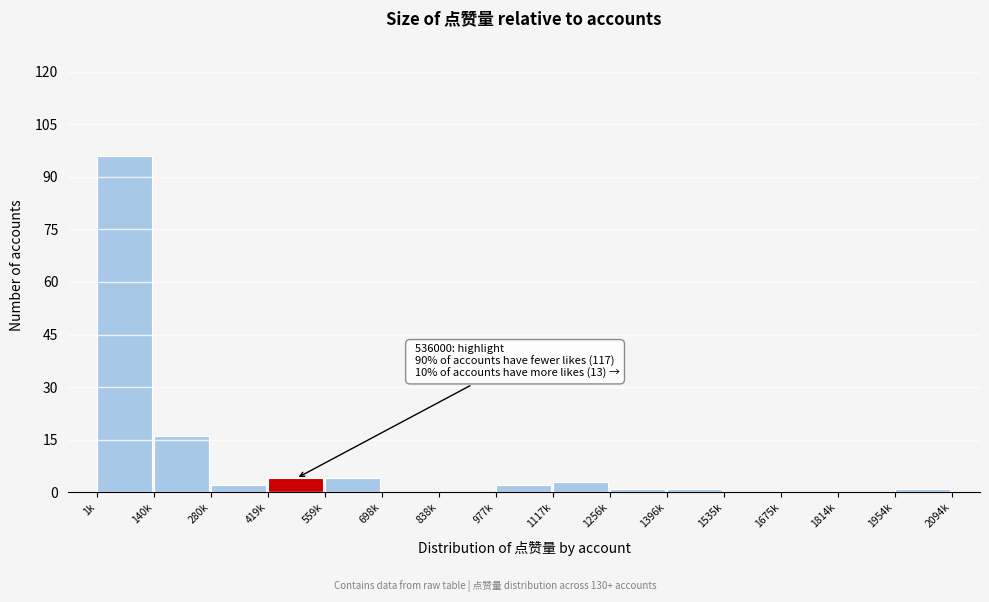

Reading left to right, transcribe all the data shown in this chart.

1k=96	140k=16	280k=2	419k=4	559k=4	698k=0	838k=0	977k=2	1117k=3	1256k=1	1396k=1	1535k=0	1675k=0	1814k=0	1954k=1